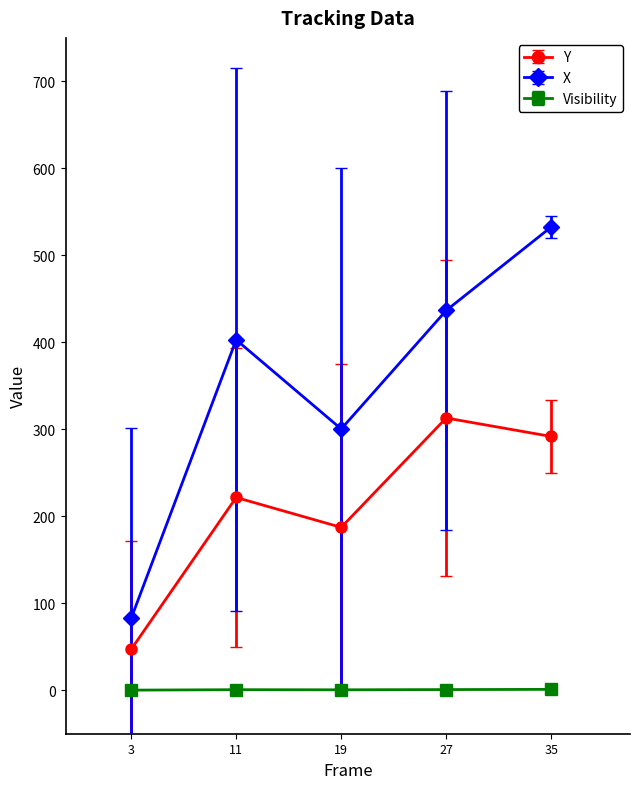

List the series in order of their peak value, highest first.

X, Y, Visibility